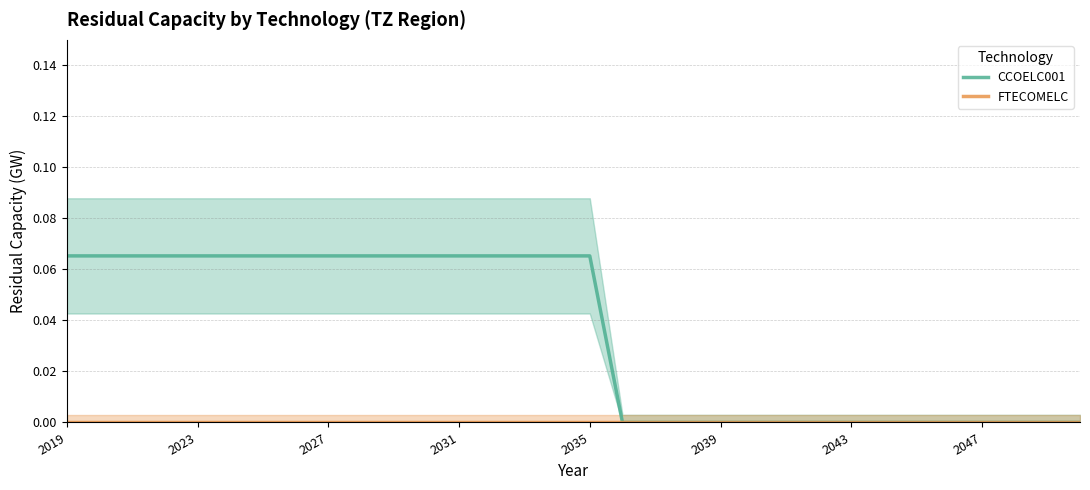

At how many categories does at least one series exceed 0?

17